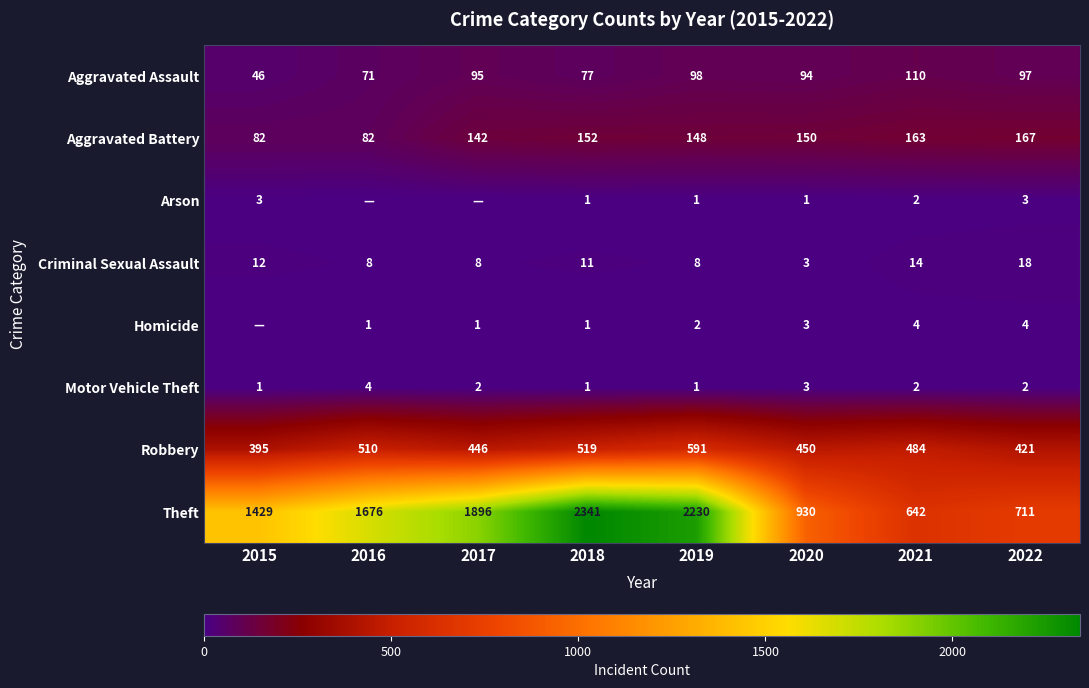

Count the Motor Vehicle Theft values in the range 1 to 3.

7